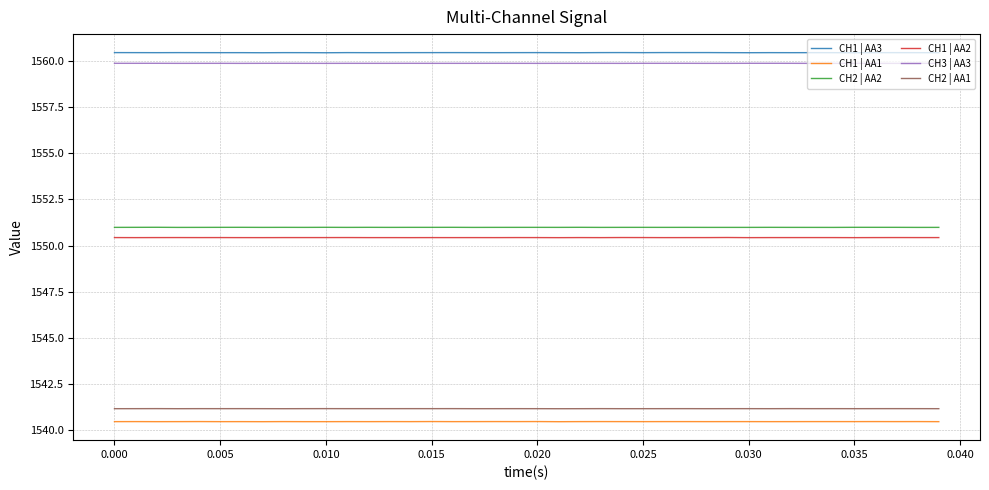

True or false: CH2 | AA1 and CH3 | AA3 cross at least once.

False